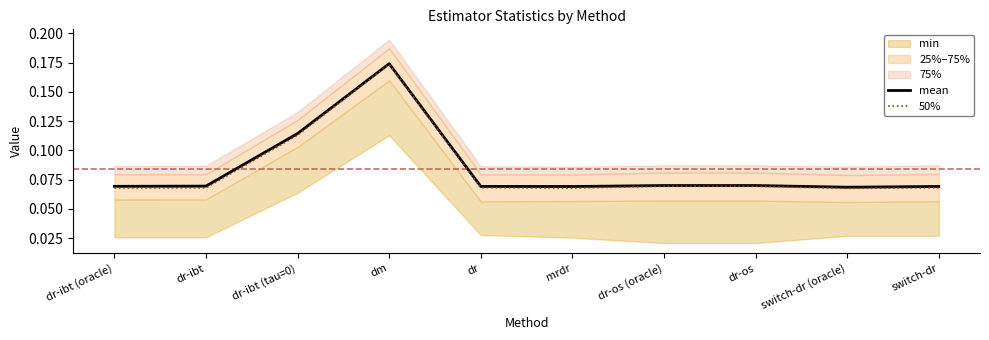

What is the value of the mean point at the 4th from the left?

0.2